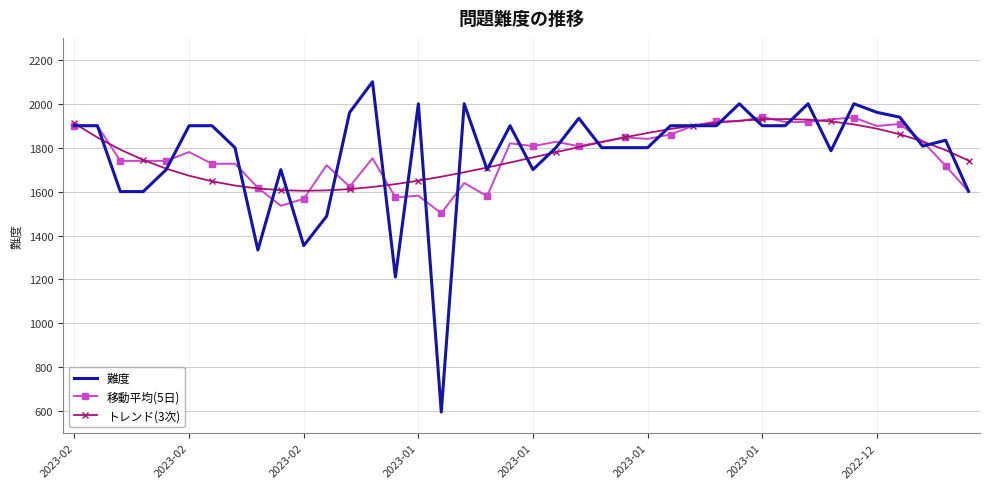

Which series has the largest range (max minus min)?

難度